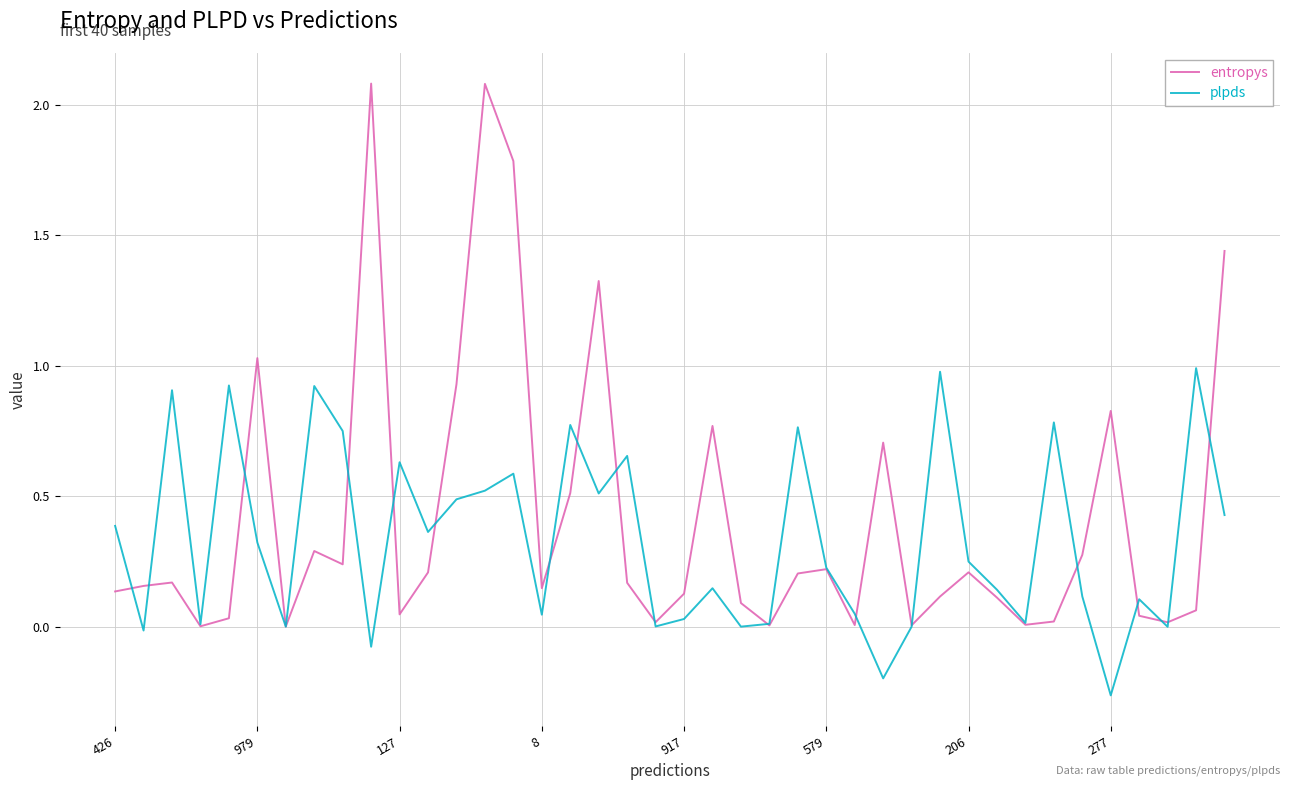

Which series has the widest spread of values?

entropys